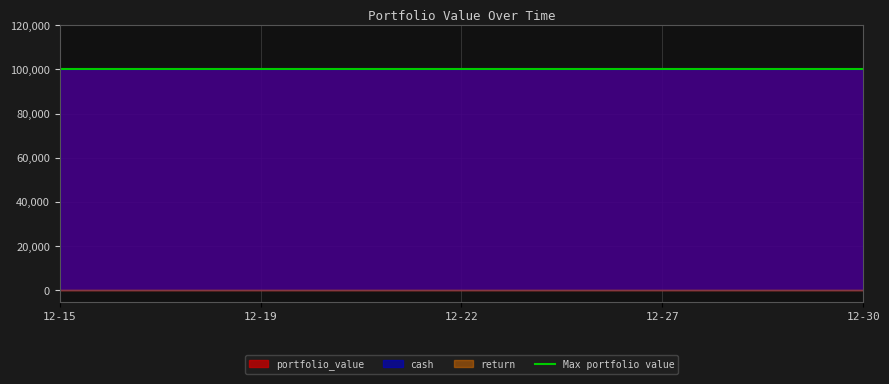

List the series in order of their peak value, lowest first.

return, portfolio_value, cash